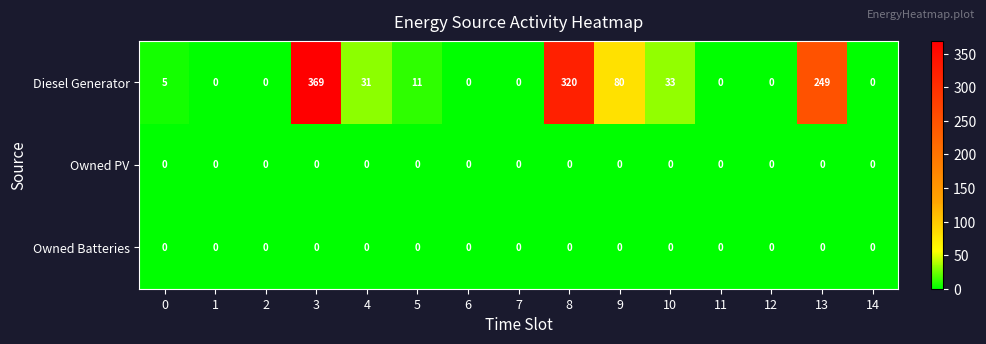

How many series are shown in this chart?

3